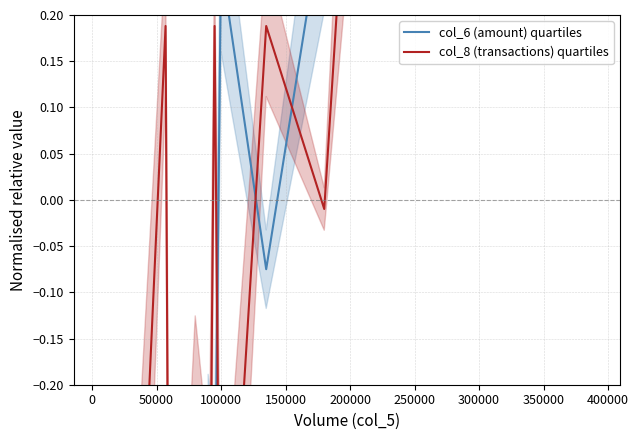

How many data points in col_6 (amount) quartiles are less than 0?

14